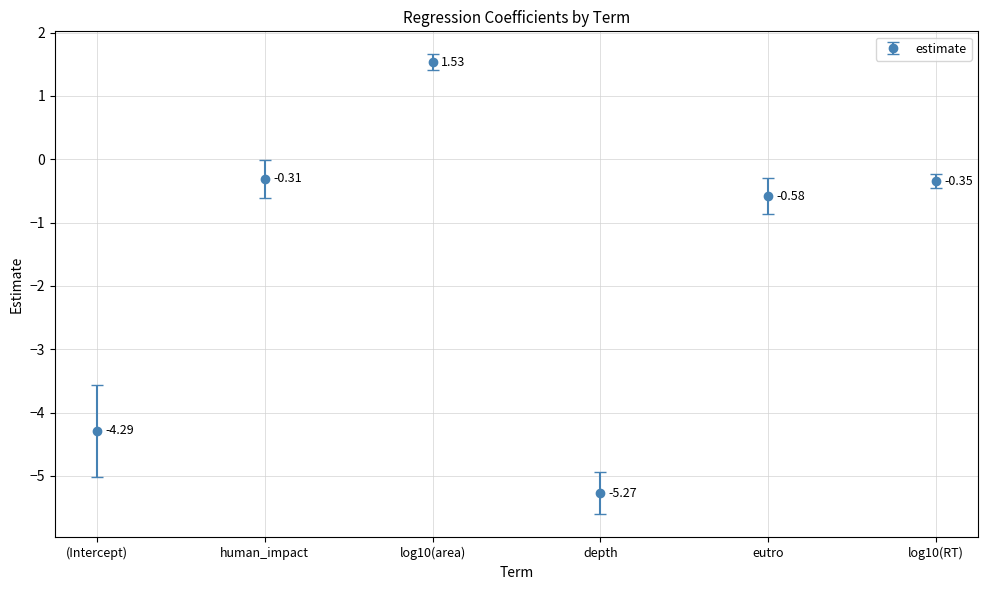

List the labels in order of value, largest first.

log10(area), human_impact, log10(RT), eutro, (Intercept), depth